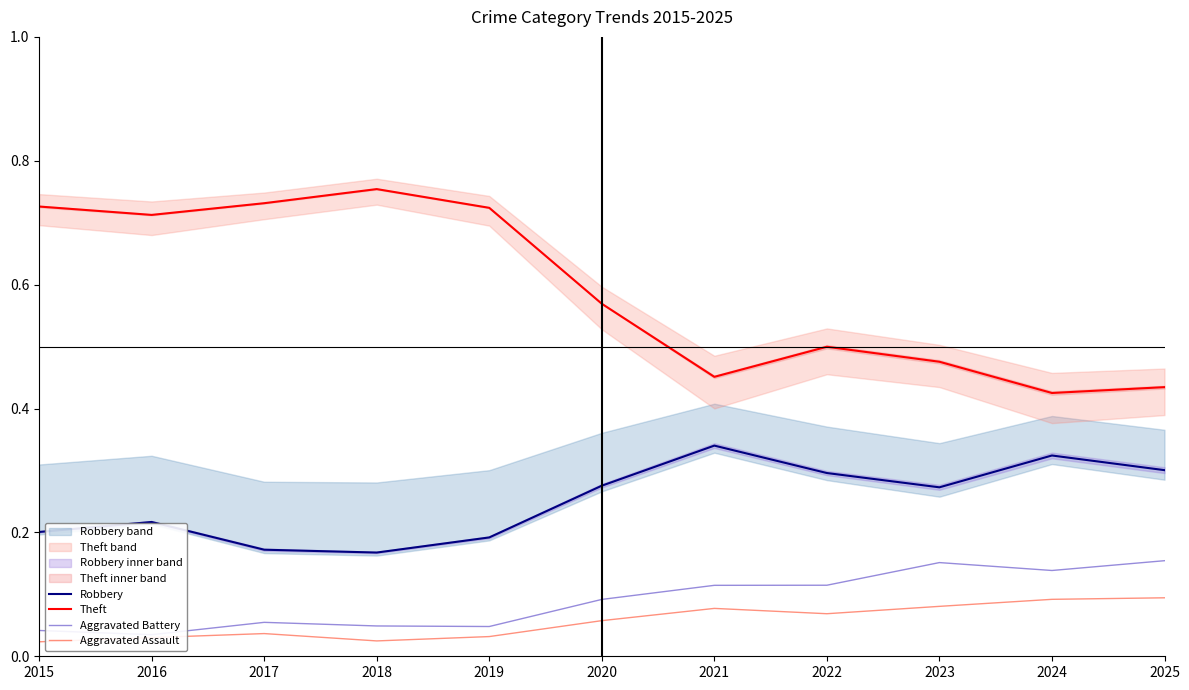

Reading left to right, list all the values displayed in this chart.

Robbery: 2015=0.2	2016=0.2	2017=0.2	2018=0.2	2019=0.2	2020=0.3	2021=0.3	2022=0.3	2023=0.3	2024=0.3	2025=0.3
Theft: 2015=0.7	2016=0.7	2017=0.7	2018=0.8	2019=0.7	2020=0.6	2021=0.5	2022=0.5	2023=0.5	2024=0.4	2025=0.4
Aggravated Battery: 2015=0.0	2016=0.0	2017=0.1	2018=0.0	2019=0.0	2020=0.1	2021=0.1	2022=0.1	2023=0.2	2024=0.1	2025=0.2
Aggravated Assault: 2015=0.0	2016=0.0	2017=0.0	2018=0.0	2019=0.0	2020=0.1	2021=0.1	2022=0.1	2023=0.1	2024=0.1	2025=0.1